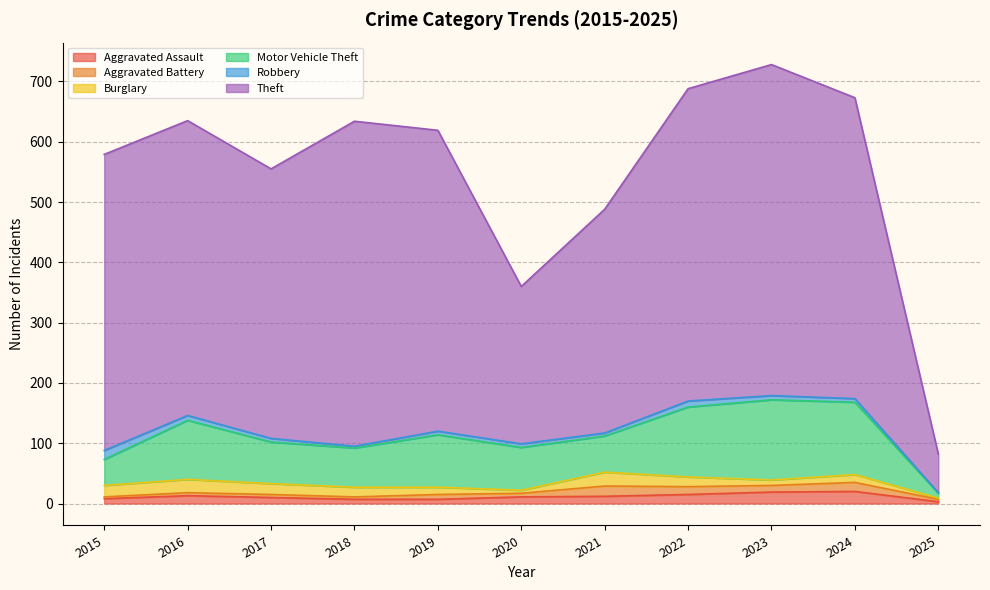

At how many categories does at least one series exceed 112?

10